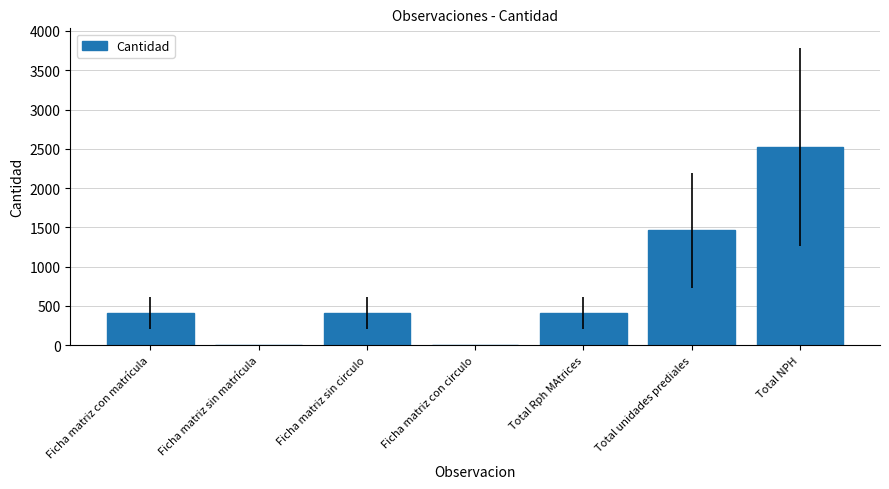

What is the sum of the values at Ficha matriz con matrícula and Total NPH?

2927